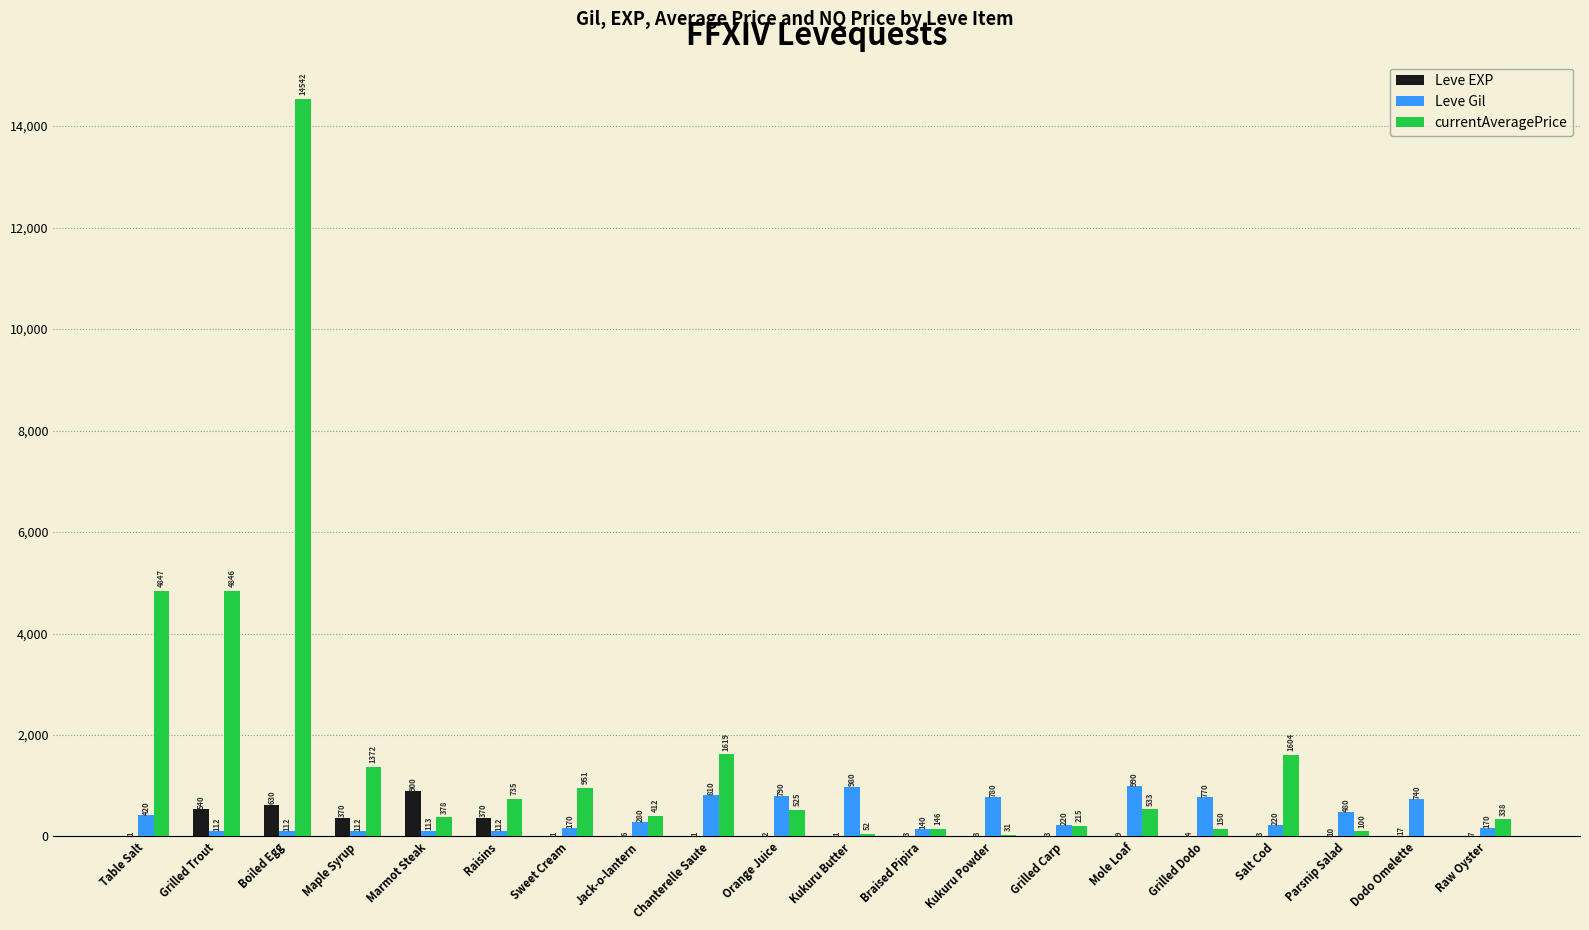

Between Raisins and Raw Oyster, which series saw the biggest shift?

currentAveragePrice